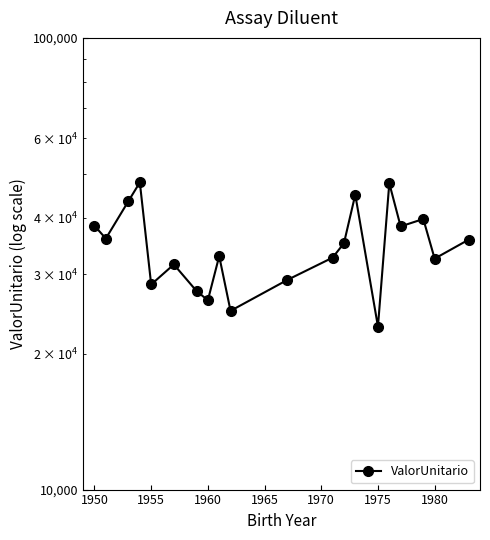

True or false: the data has more than 1 interior local peaks.

True